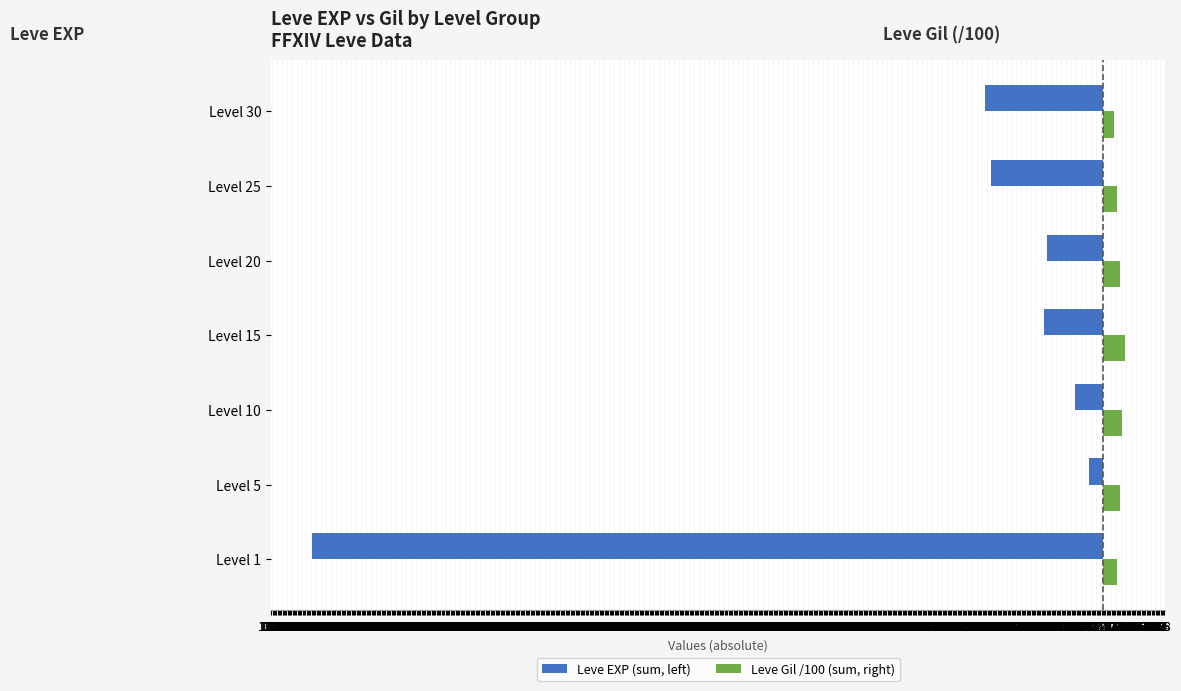

Which series has the widest spread of values?

Leve EXP (sum, left)